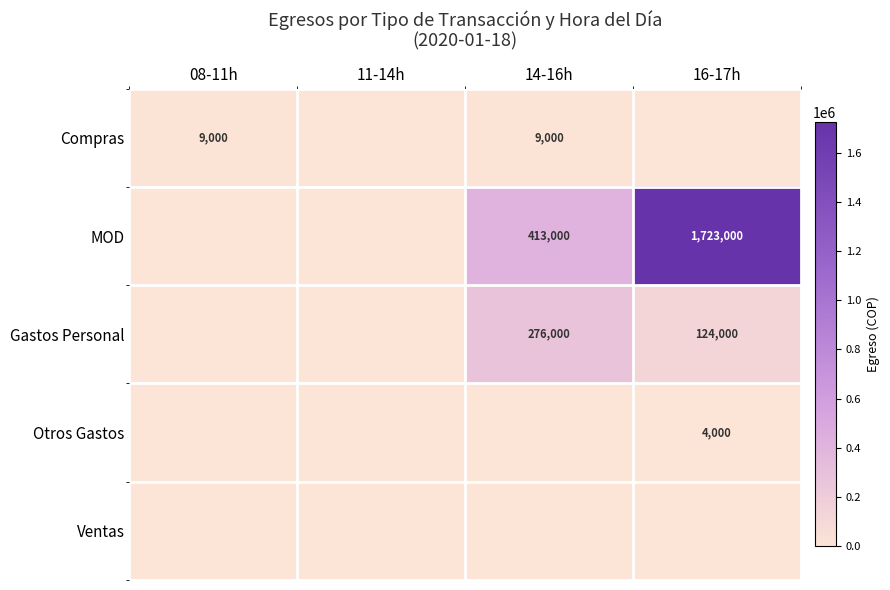

The Compras series shows 12843 at 08-11h. True or false?

False